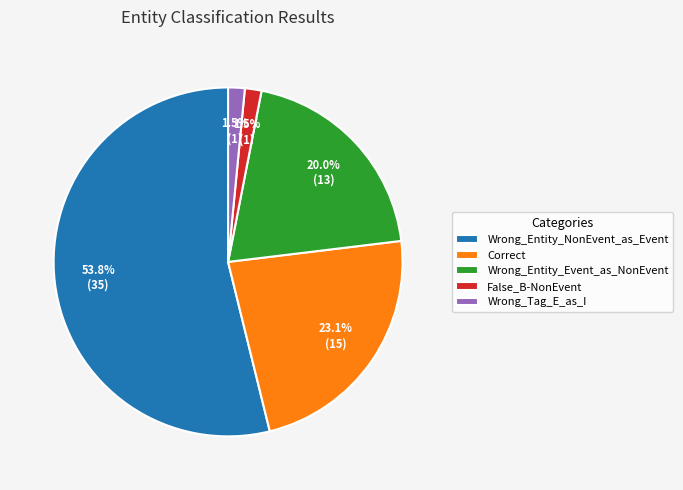

To the nearest percent, what percentage of the pie is Wrong_Entity_Event_as_NonEvent?

20%